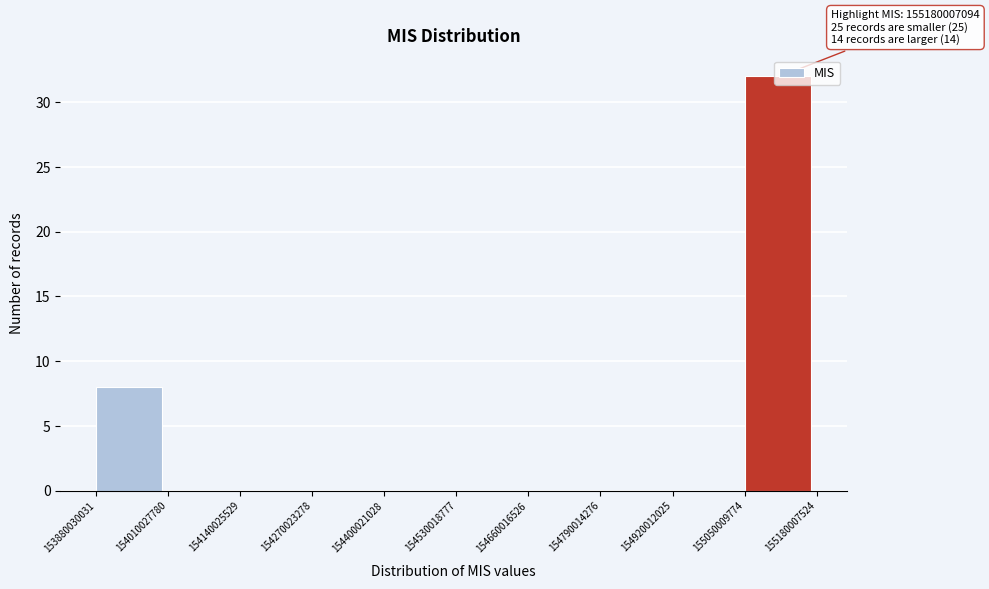

Which range on the x-axis has the tallest bar?

155050009774 to 155180007524